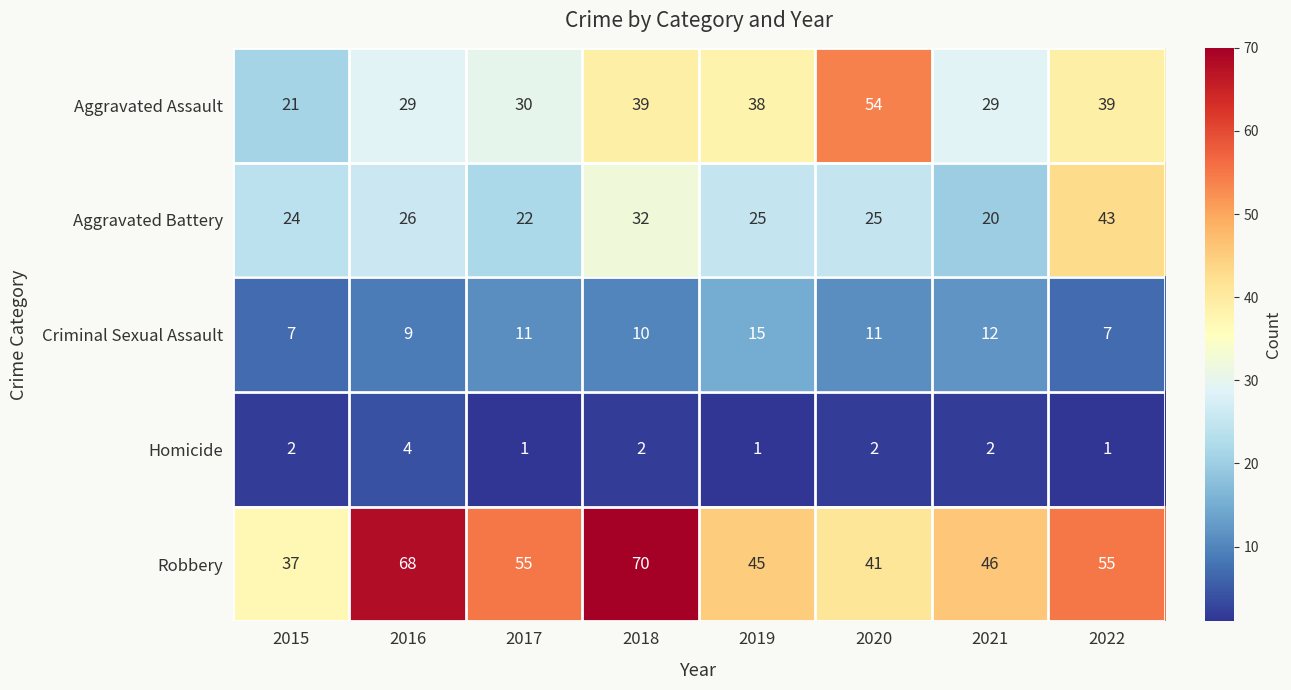

Rank the series by their maximum value, from lowest to highest.

Homicide, Criminal Sexual Assault, Aggravated Battery, Aggravated Assault, Robbery